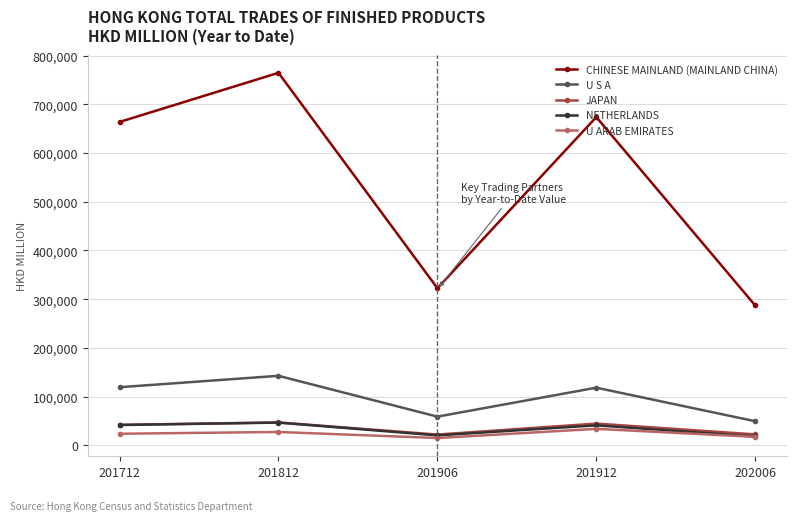

What is the highest value of the JAPAN series?

46936.0